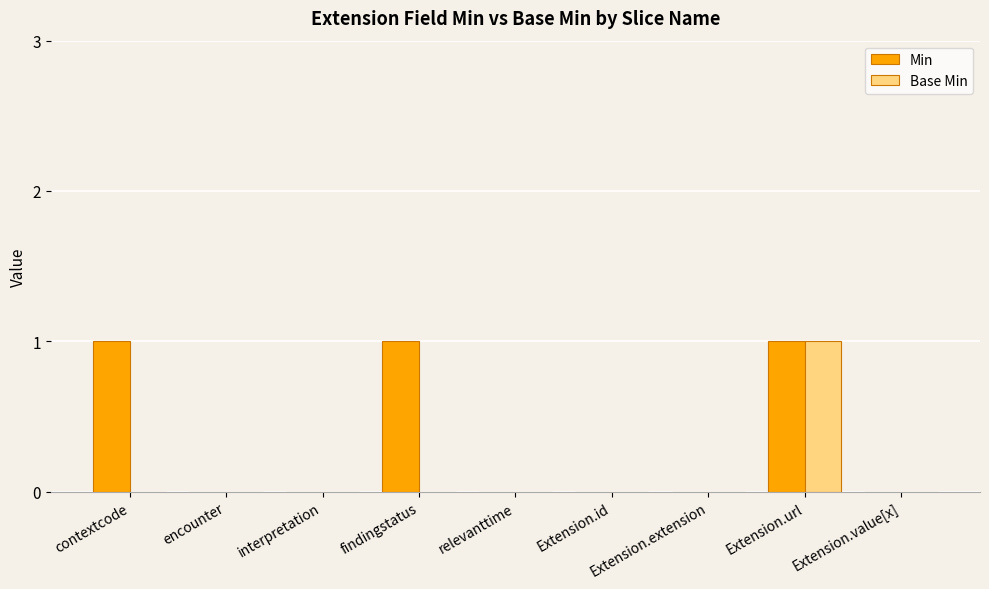

Which series has the largest total across all categories?

Min